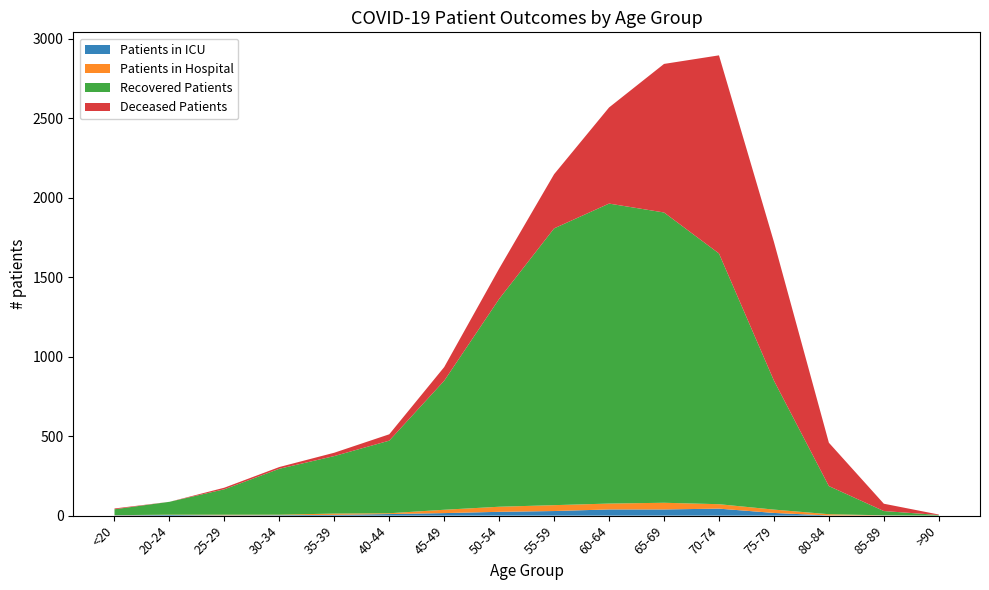

Reading left to right, transcribe all the data shown in this chart.

Patients in ICU: 2	4	2	3	5	10	16	24	29	39	39	44	17	1	1	0
Patients in Hospital: 1	2	4	3	8	5	21	32	37	37	42	28	21	8	1	0
Recovered Patients: 37	81	160	289	362	457	812	1308	1742	1888	1827	1578	812	177	27	4
Deceased Patients: 5	0	10	11	21	40	86	191	341	605	935	1247	873	273	46	3